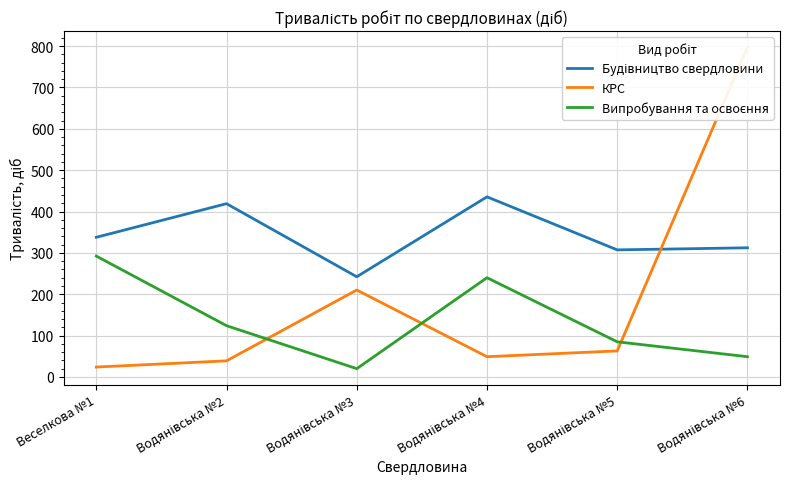

Is the value of Випробування та освоєння at Водянівська №3 greater than the value of КРС at Водянівська №2?

No